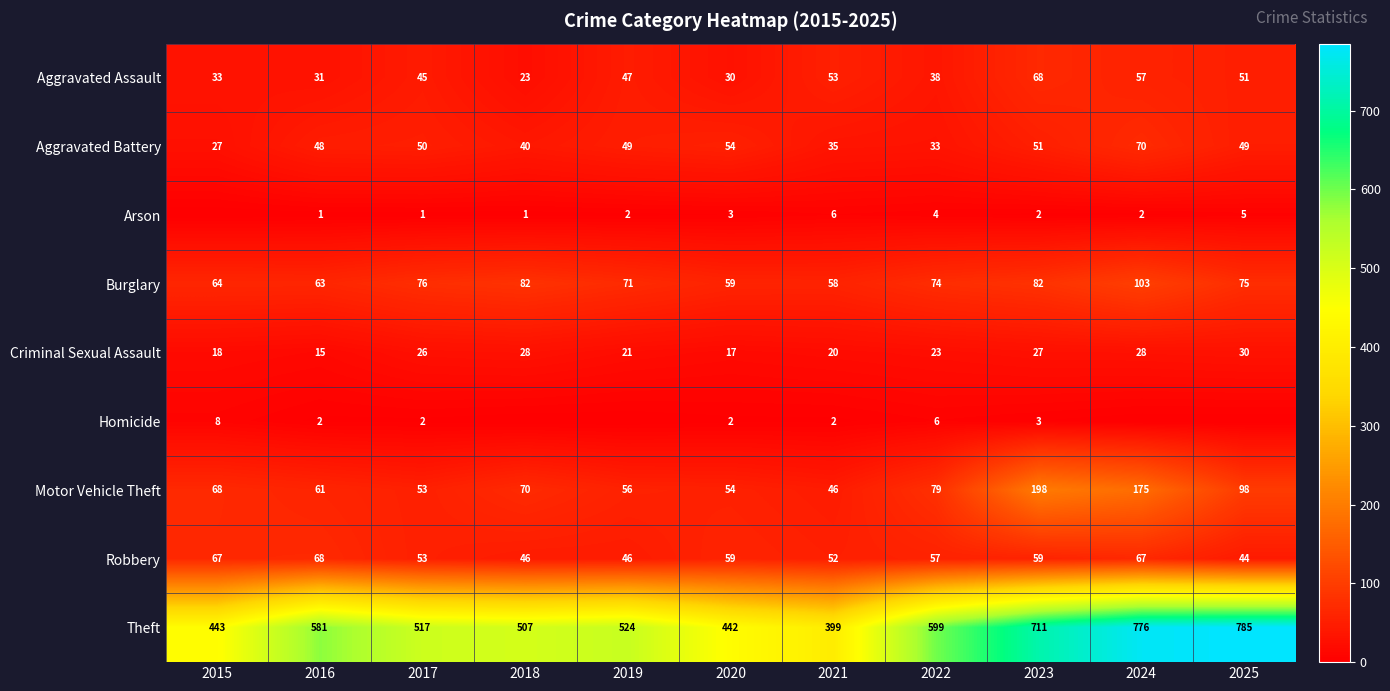

What is the highest value of the Aggravated Battery series?

70